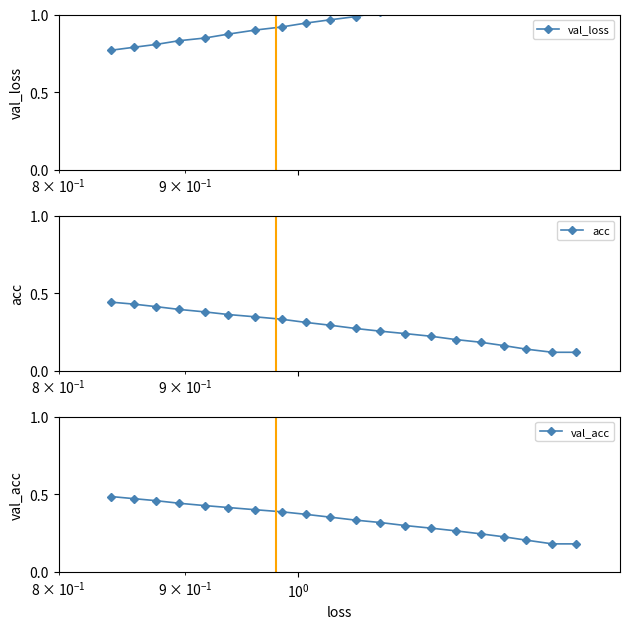

True or false: acc and val_loss cross at least once.

False